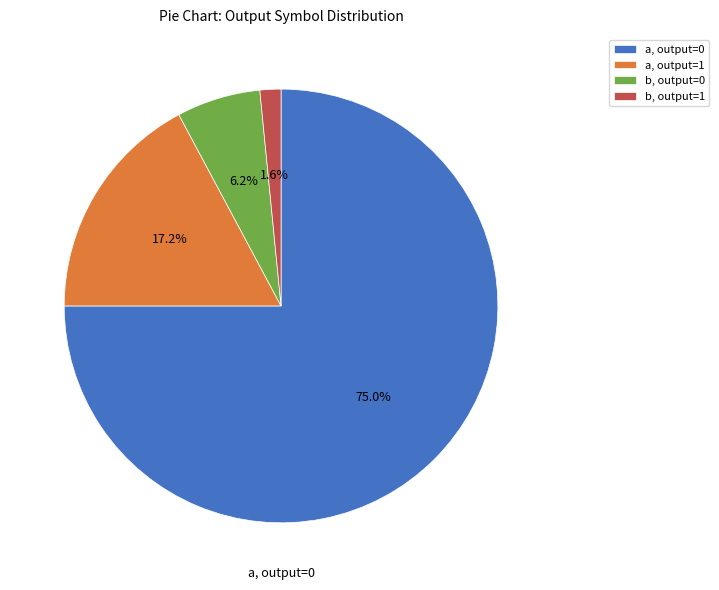

How many segments does this pie chart have?

4